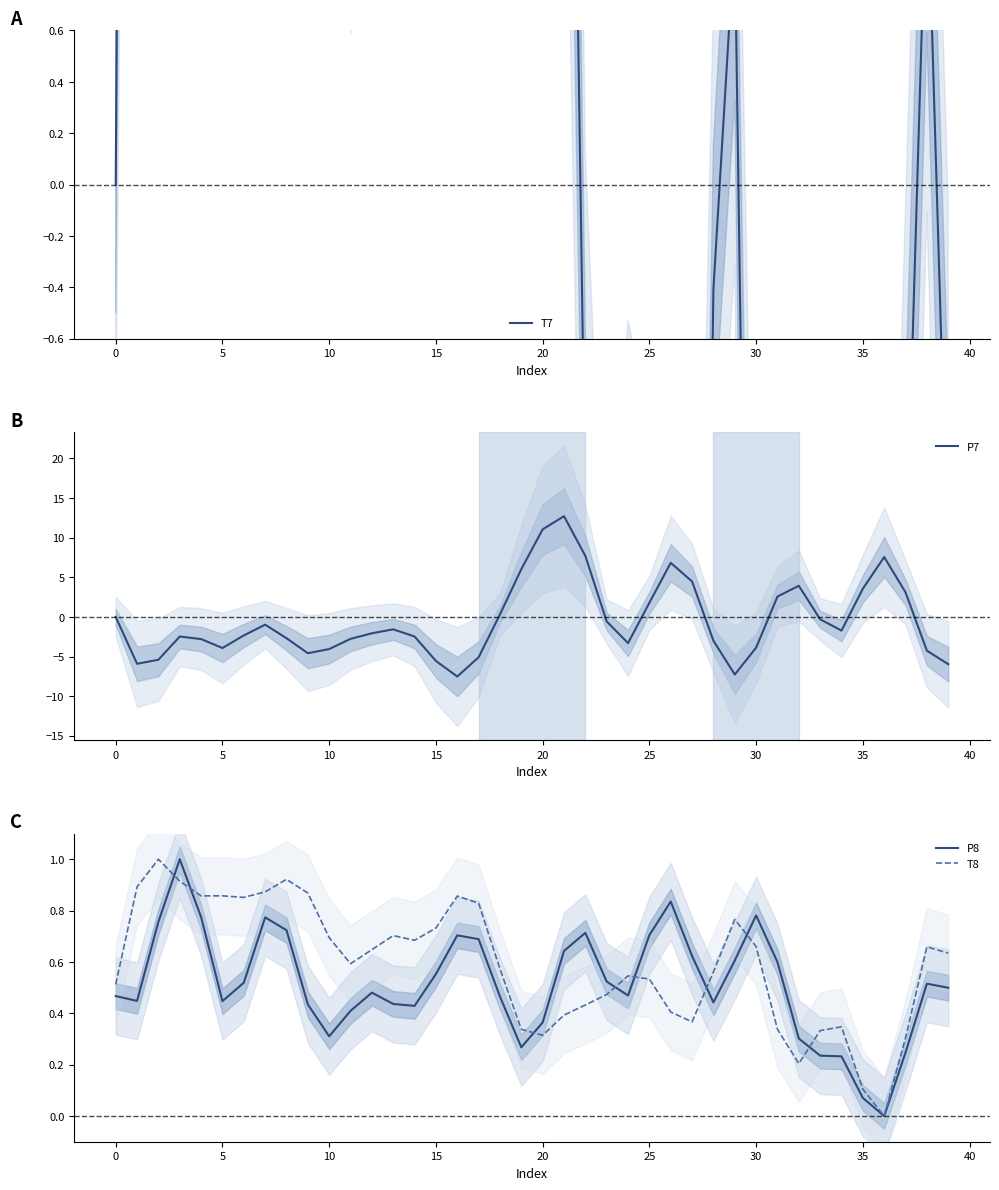

What is the minimum value for P7?

-7.5